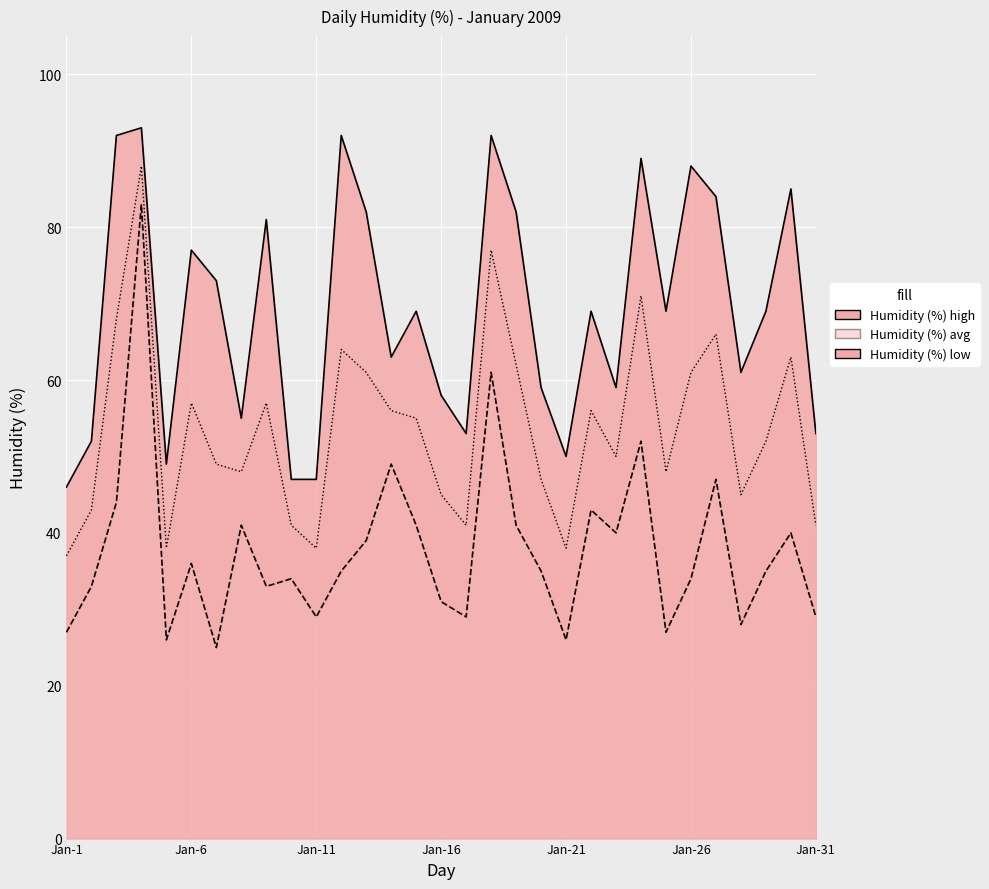

How many values in the Humidity (%) high series are below 69?

14